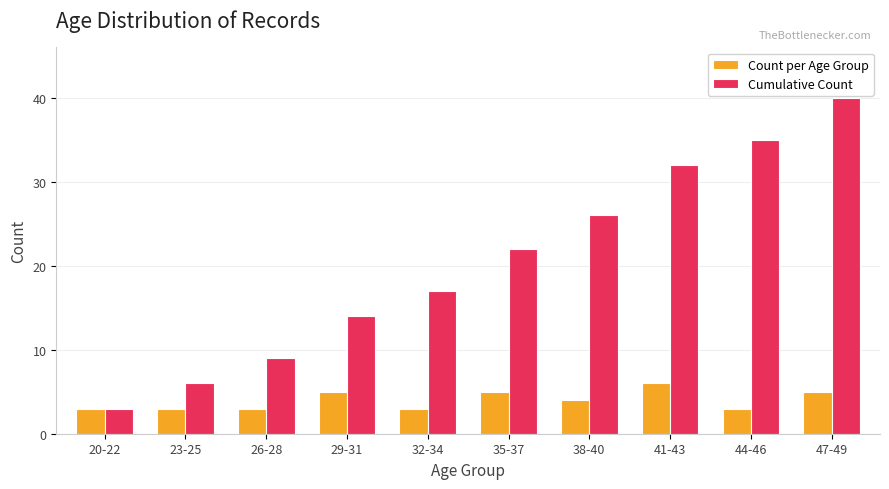

What are all the series names shown in the legend?

Count per Age Group, Cumulative Count